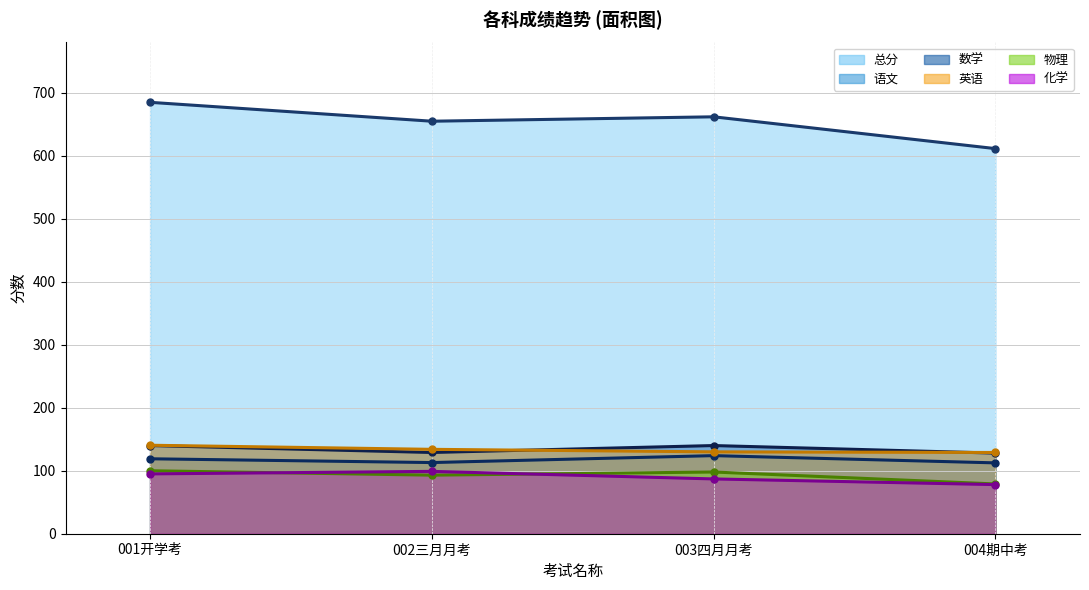

What is the minimum value for 物理 (线)?

79.0